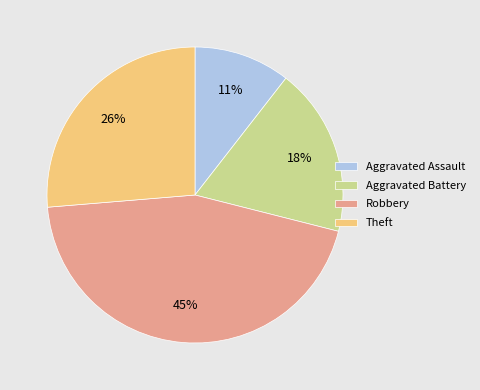

True or false: Aggravated Assault accounts for 4% of the total.

False